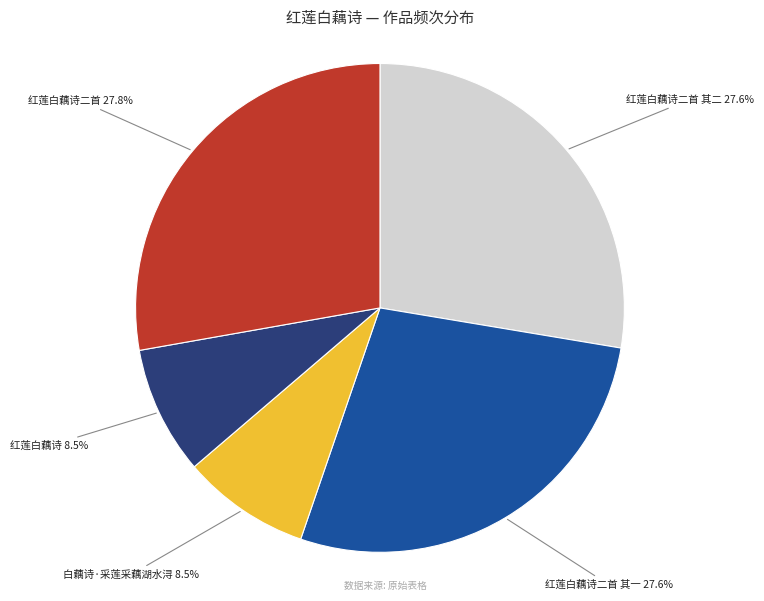

True or false: 红莲白藕诗二首 其二 accounts for 28% of the total.

True